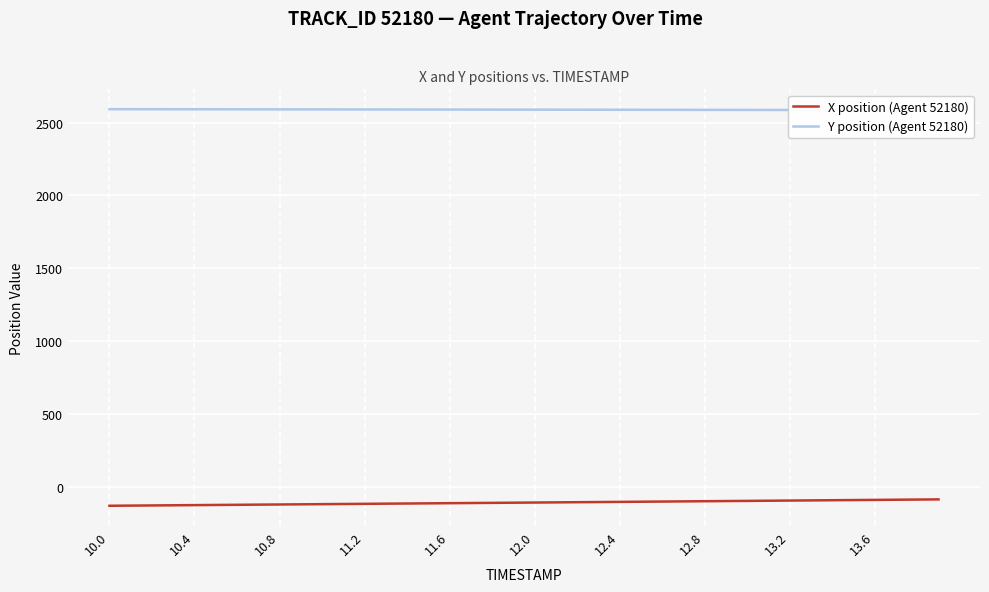

Is it true that X position (Agent 52180) equals -52.5 at 17?

False